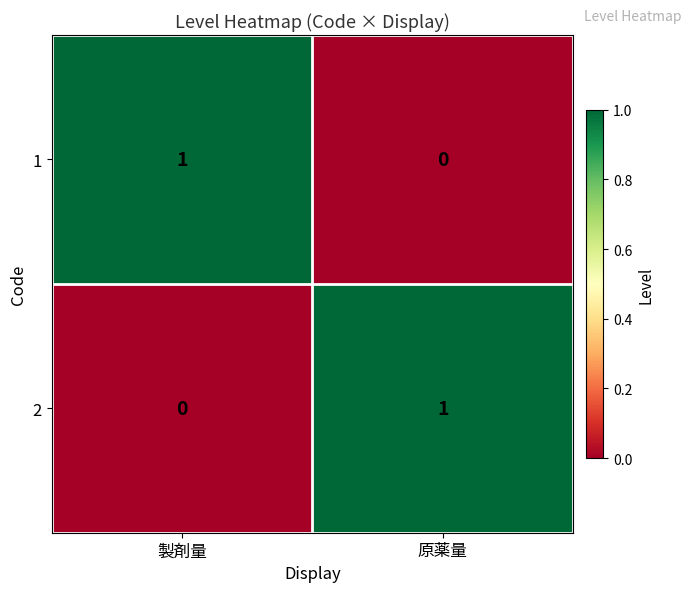

Rank the series at 製剤量 from highest to lowest value.

1, 2